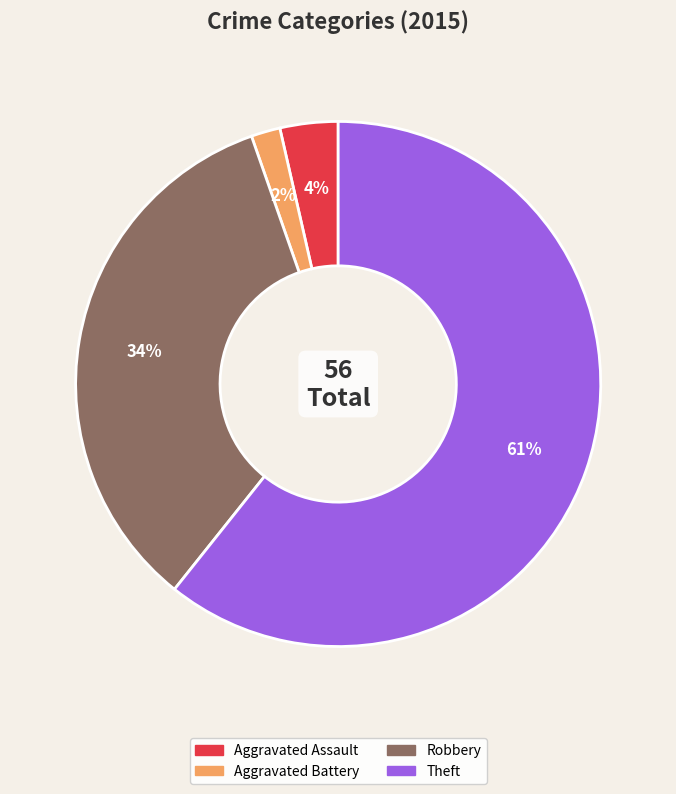

Is there any slice that represents more than half of the pie?

Yes